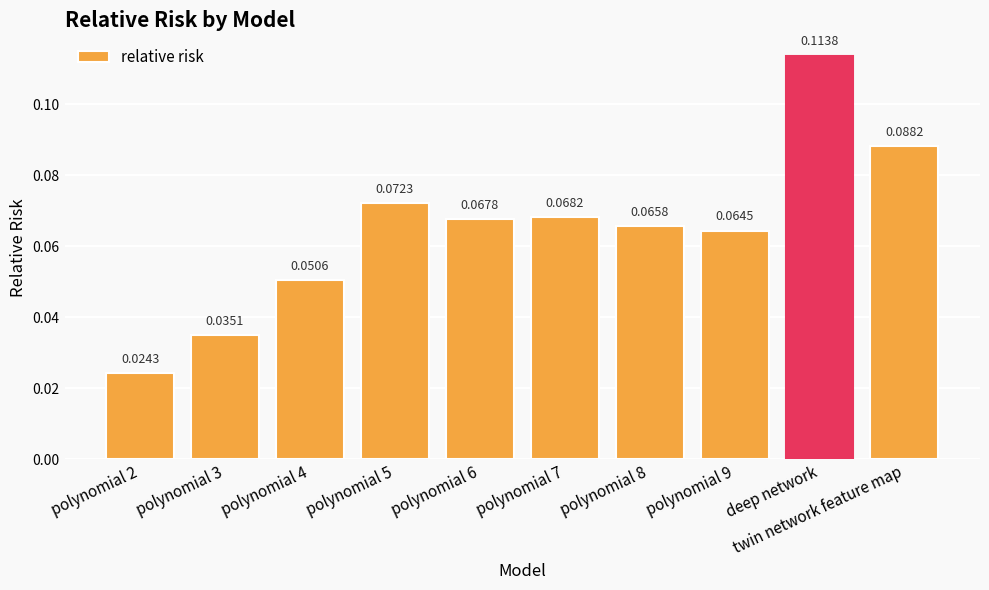

Which label corresponds to the smallest value in the chart?

polynomial 2